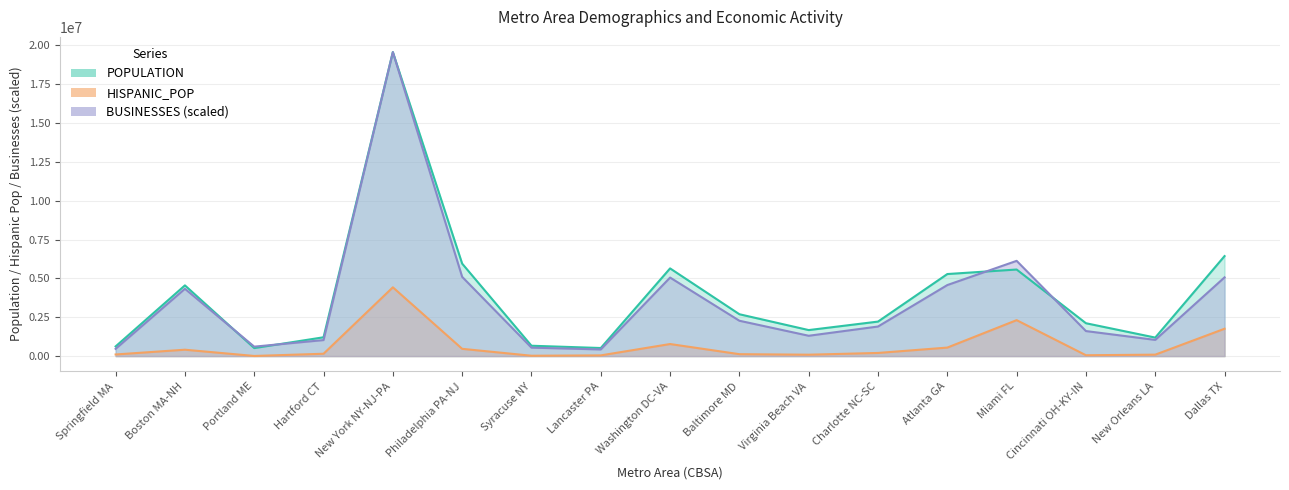

What is the greatest value displayed?

19561897.0